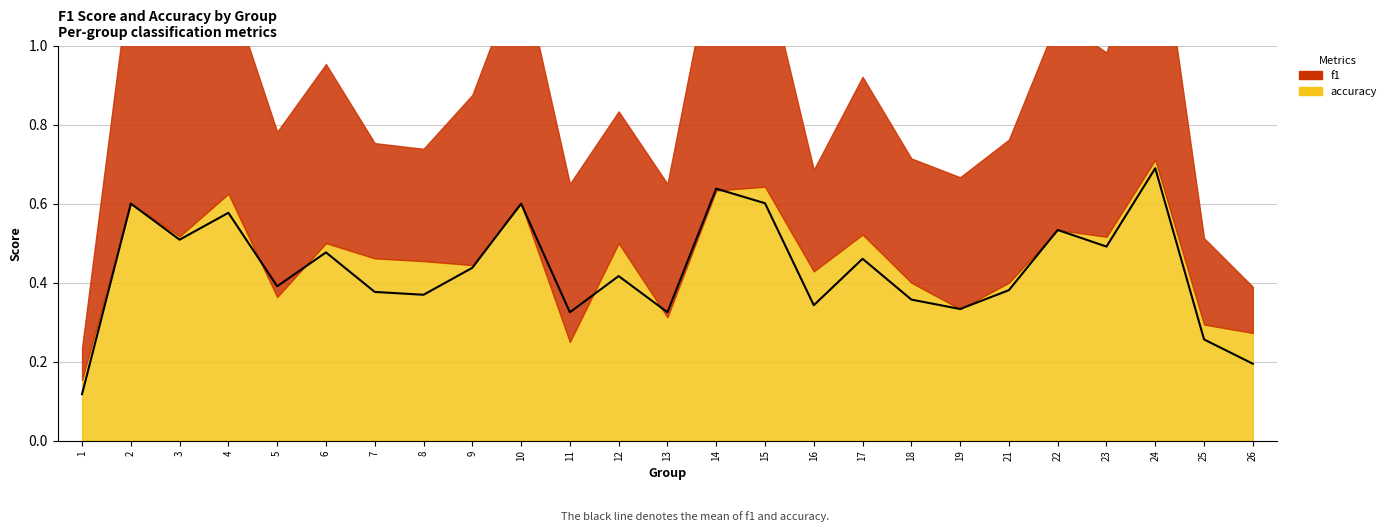

At which category is the sum across all series the highest?

24